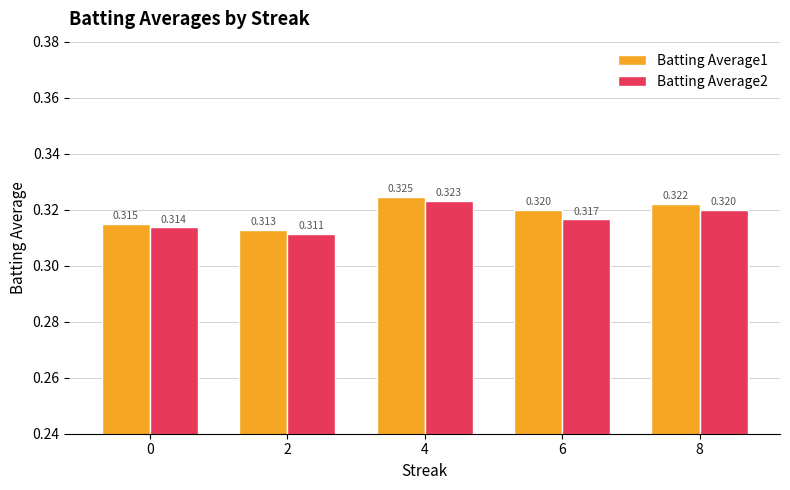

Is the value of Batting Average2 at 2 greater than the value of Batting Average1 at 8?

No